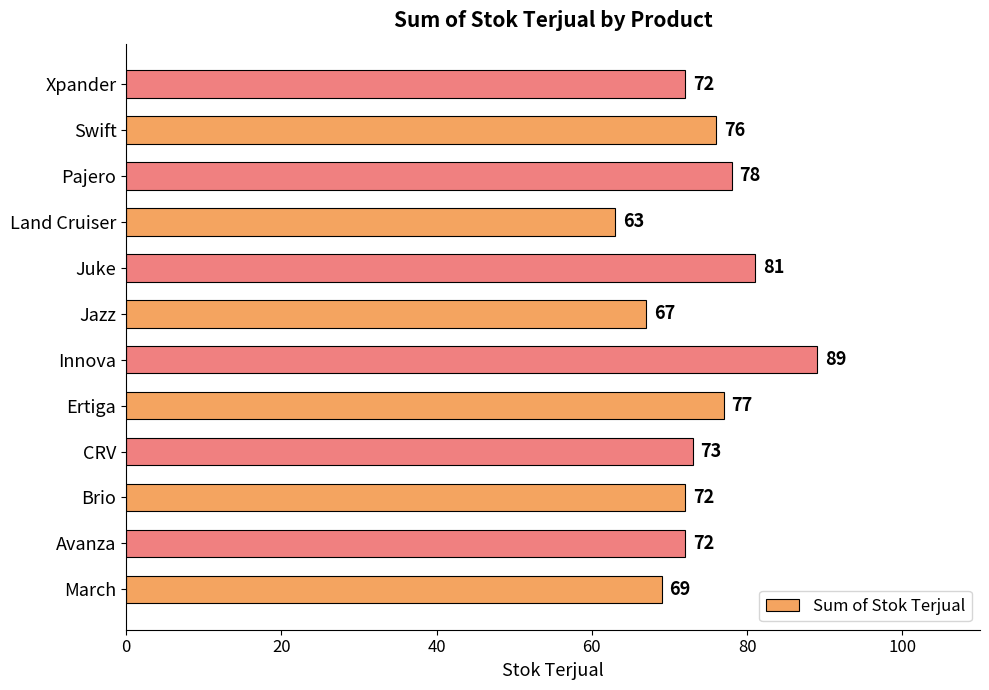

Between CRV and Avanza, which is larger?

CRV